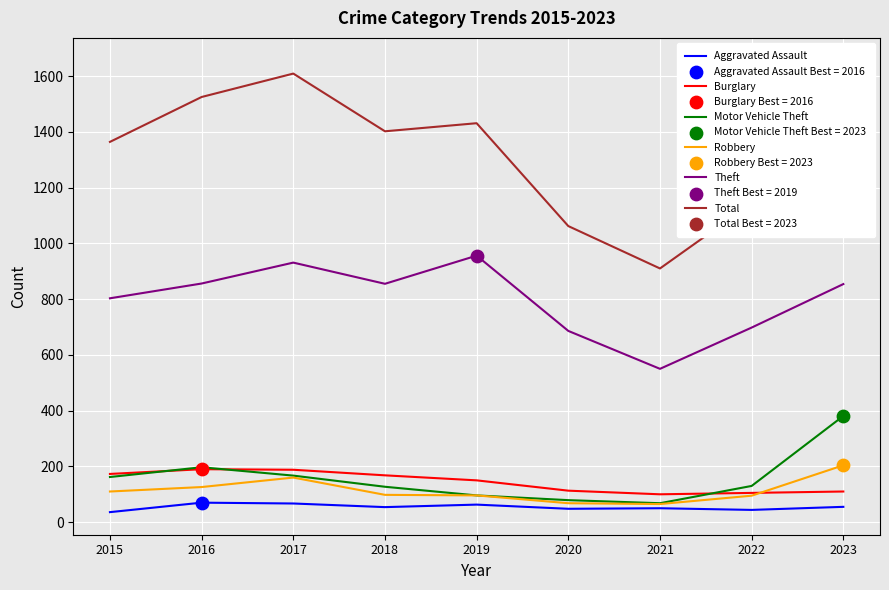

What are all the series names shown in the legend?

Aggravated Assault, Burglary, Motor Vehicle Theft, Robbery, Theft, Total